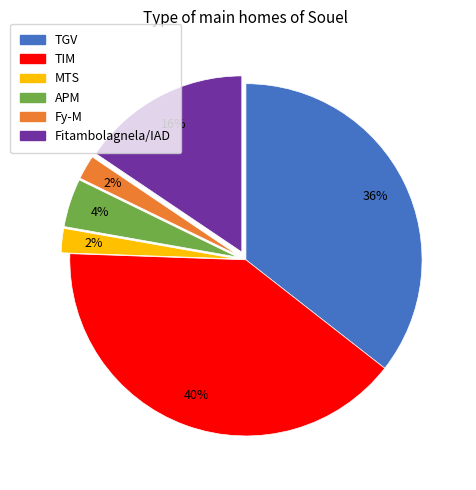

Count the number of slices in the pie.

6